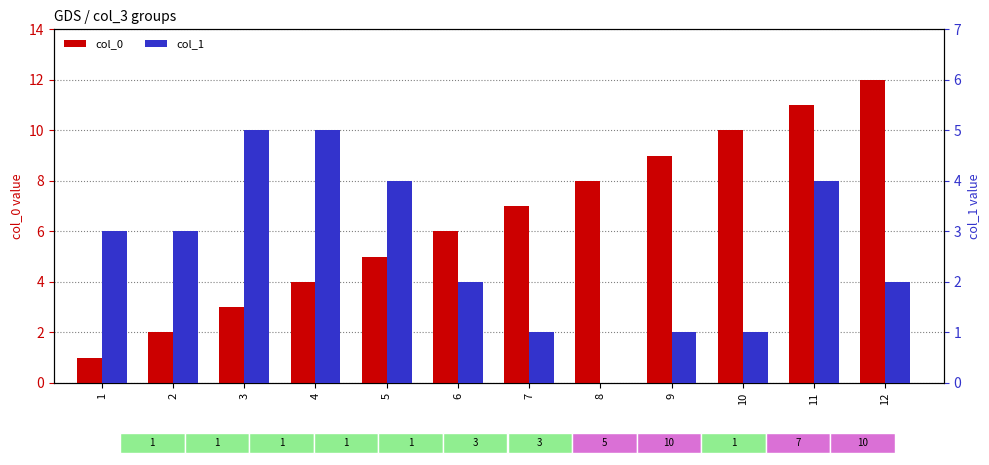

The col_0 series shows 8 at 8. True or false?

True